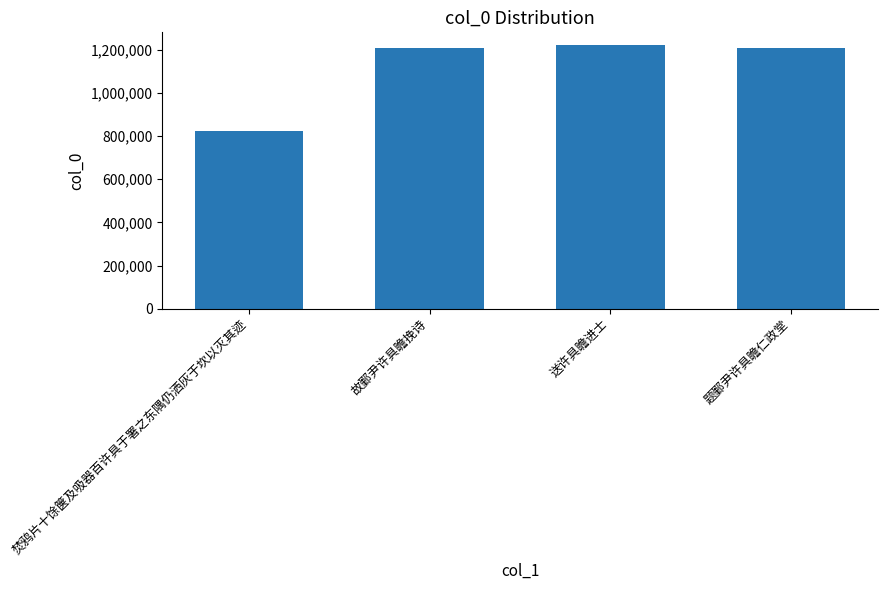

What is the change in value from 送许具瞻进士 to 题鄞尹许具瞻仁政堂?

-10217